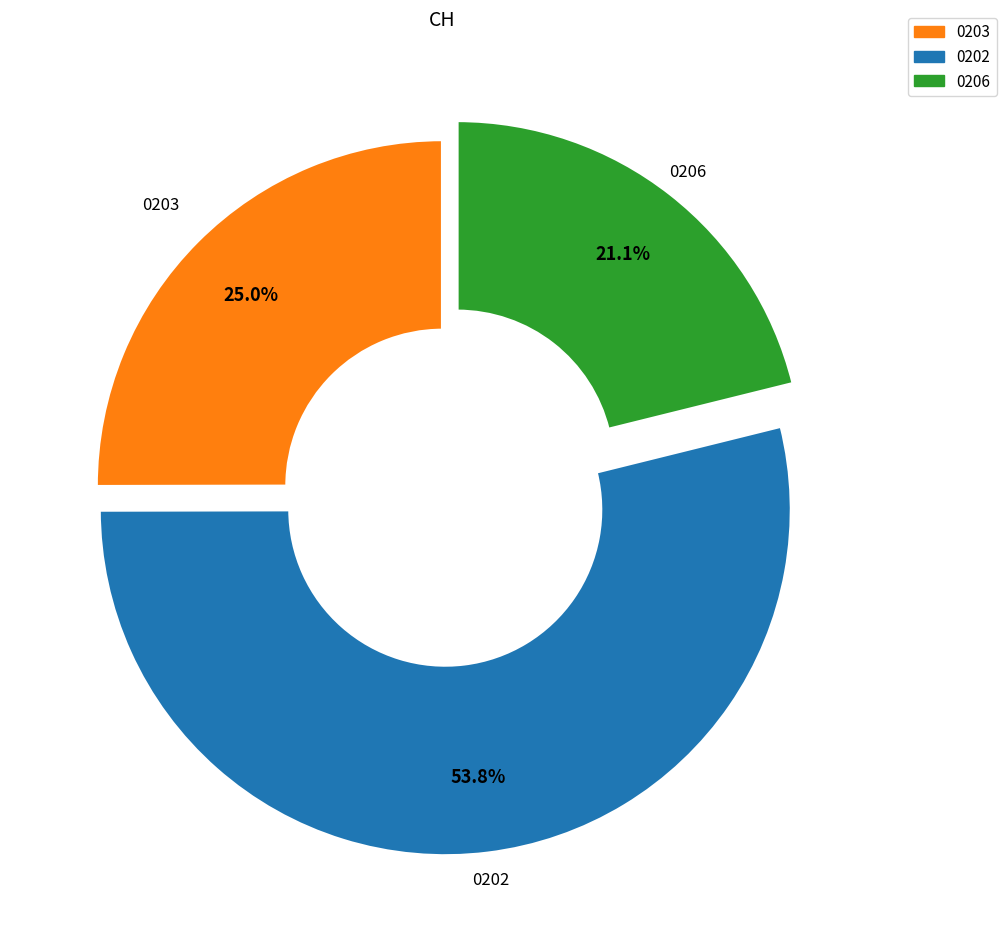

Is there a majority slice in this chart?

Yes